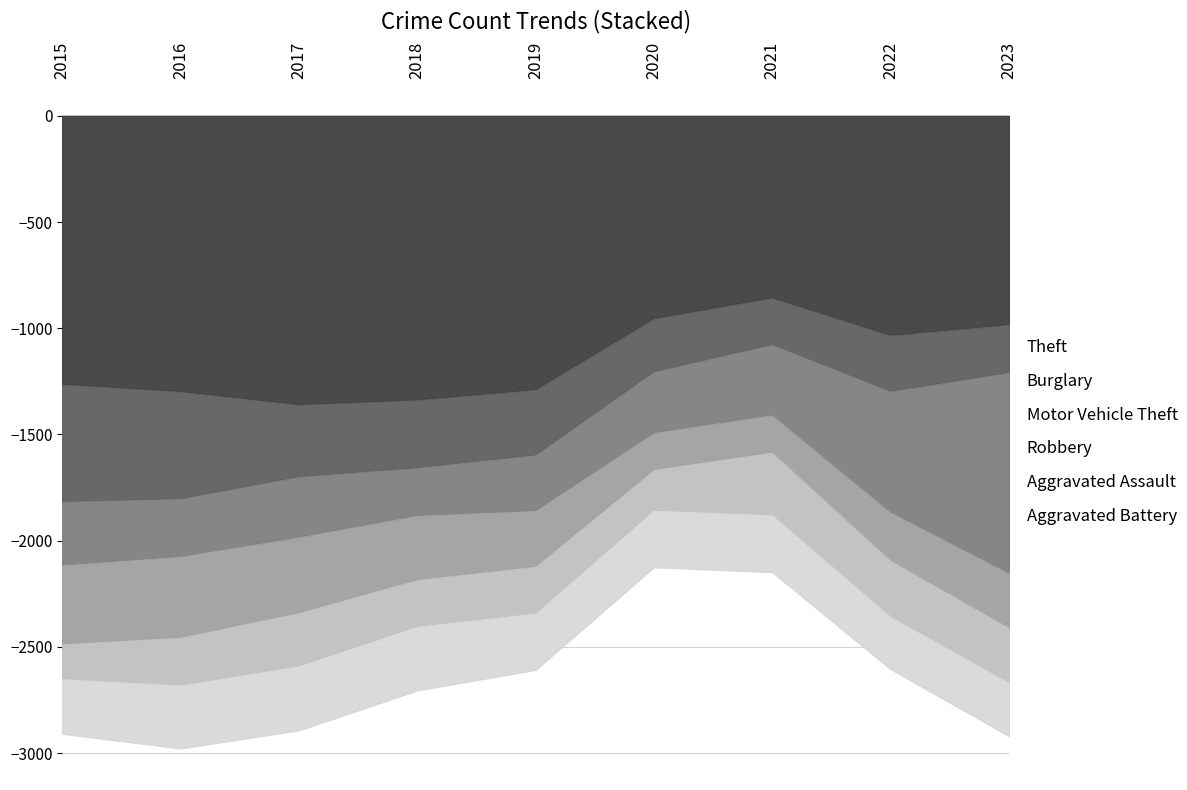

At how many categories does at least one series exceed 1312?

2